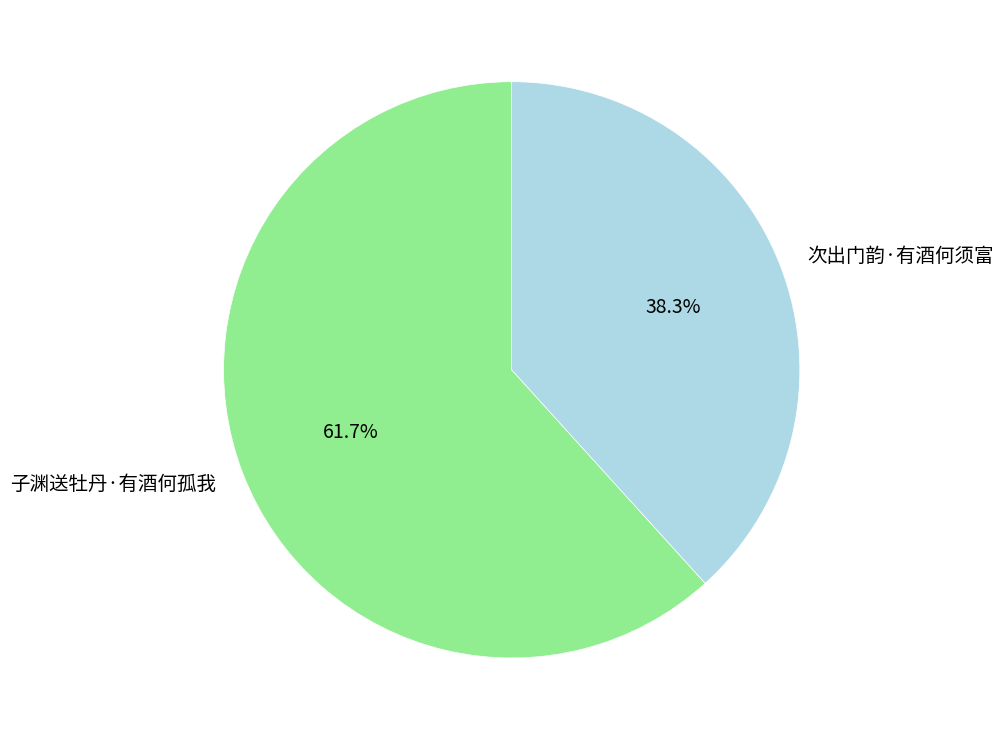

Between 次出门韵·有酒何须富 and 子渊送牡丹·有酒何孤我, which is larger?

子渊送牡丹·有酒何孤我